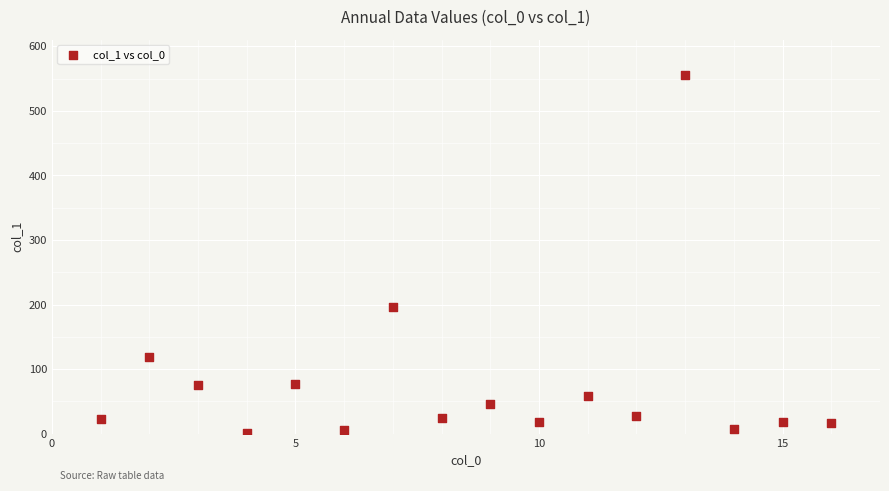

What Y value in the scatter plot is closest to 278?

196.4